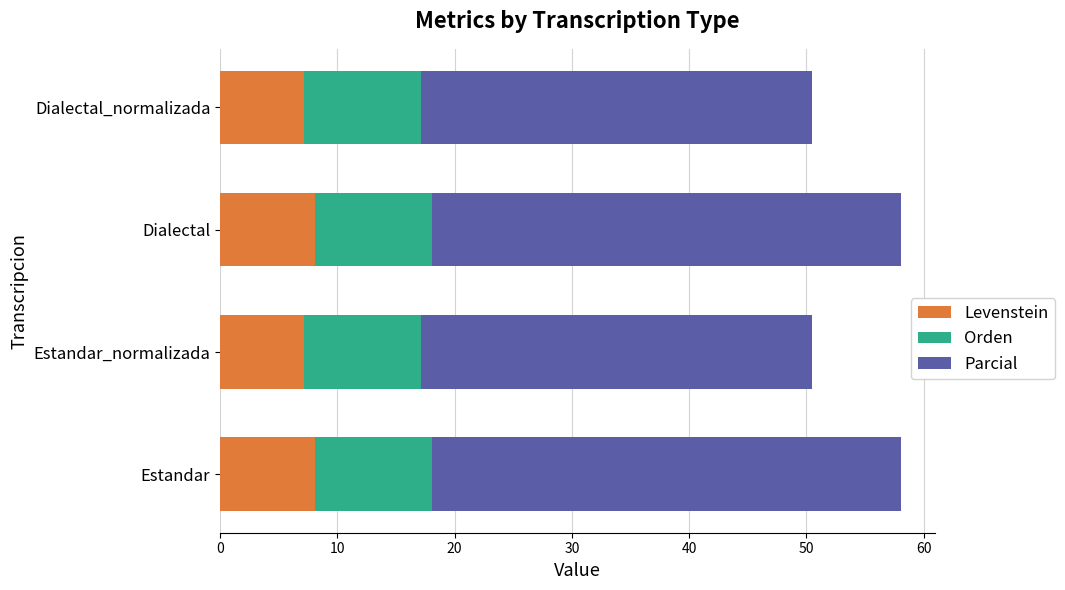

Read the Levenstein value at Estandar.

8.1